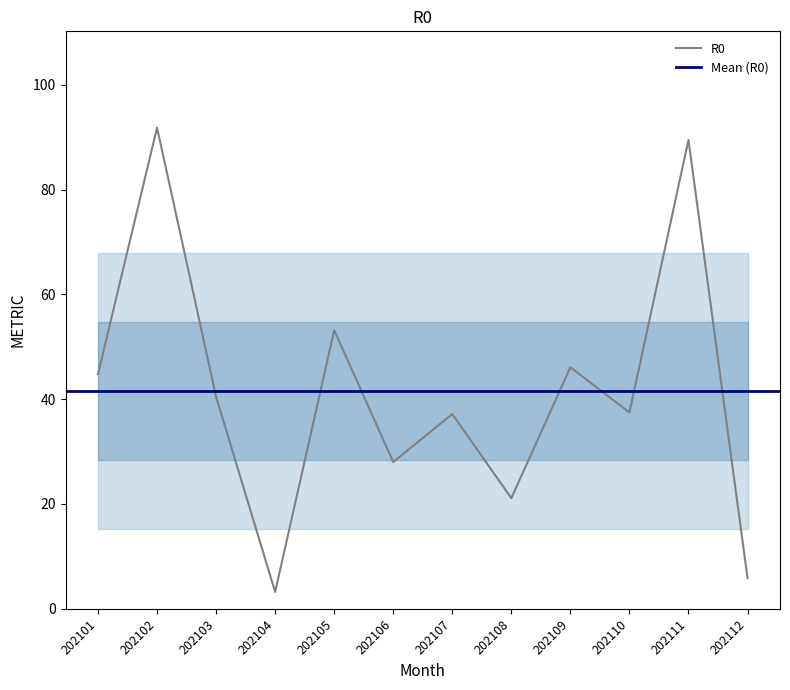

How many data points are above 40?

6